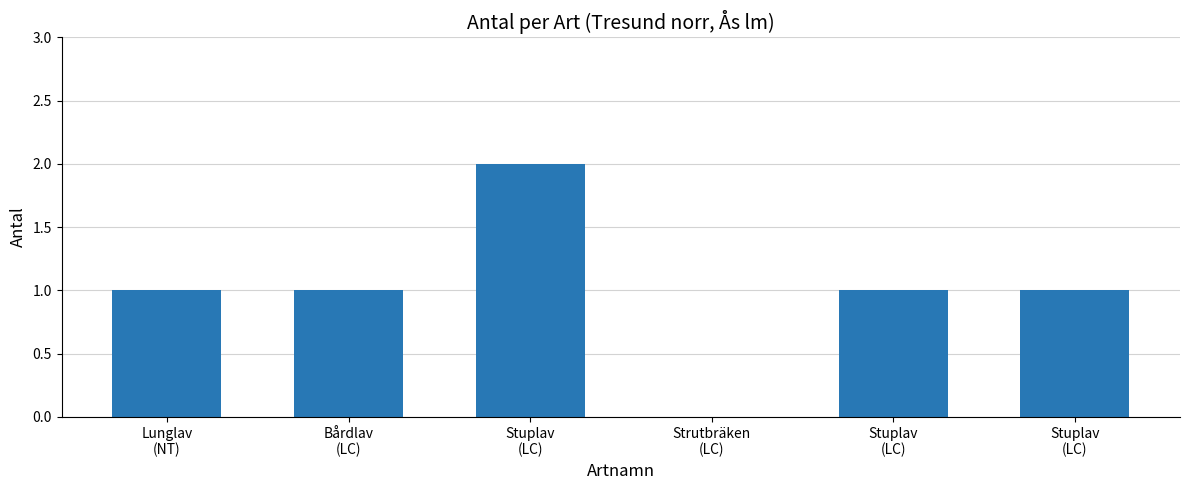

What is the greatest value displayed?

2